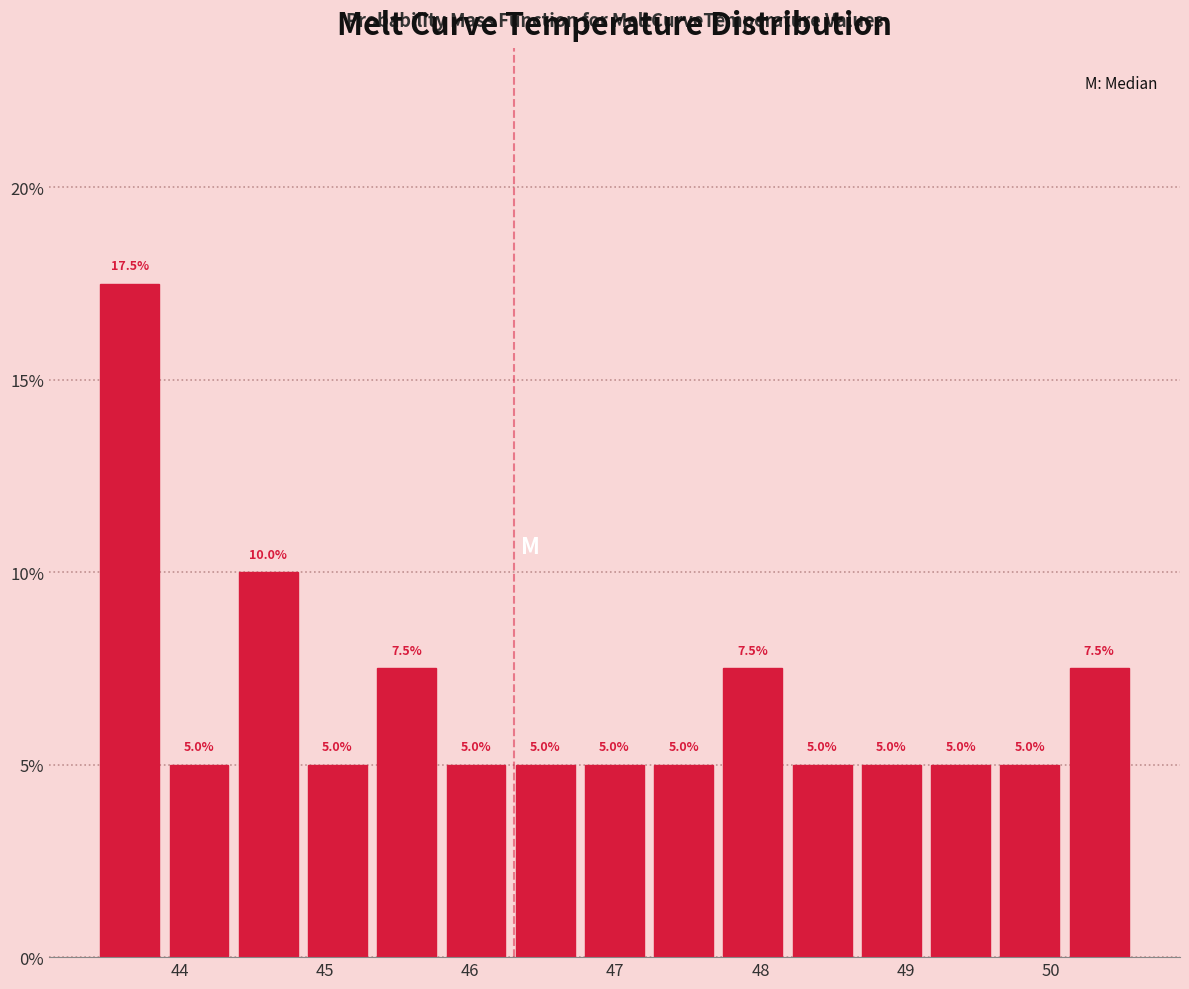

Reading left to right, transcribe this chart: for each bar, give the range it covers on the x-axis and its height. The bar edges are not printed on the chart, so give them approximately, as read against the axis.

43.4 to 43.9: 17.5
43.9 to 44.4: 5.0
44.4 to 44.8: 10.0
44.8 to 45.3: 5.0
45.3 to 45.8: 7.5
45.8 to 46.3: 5.0
46.3 to 46.8: 5.0
46.8 to 47.2: 5.0
47.2 to 47.7: 5.0
47.7 to 48.2: 7.5
48.2 to 48.7: 5.0
48.7 to 49.1: 5.0
49.1 to 49.6: 5.0
49.6 to 50.1: 5.0
50.1 to 50.6: 7.5